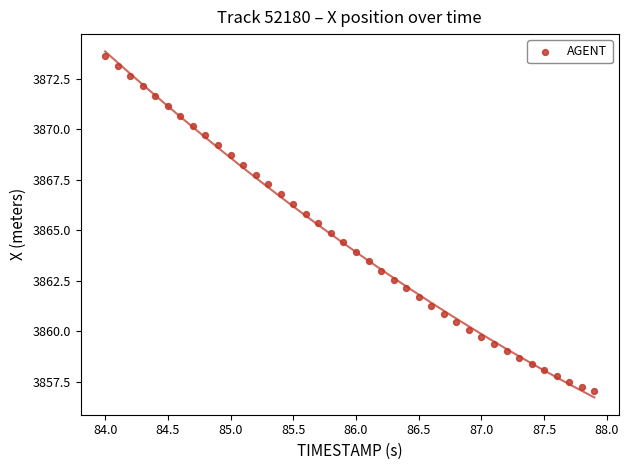

What is the range of X values (max minus min)?

3.9